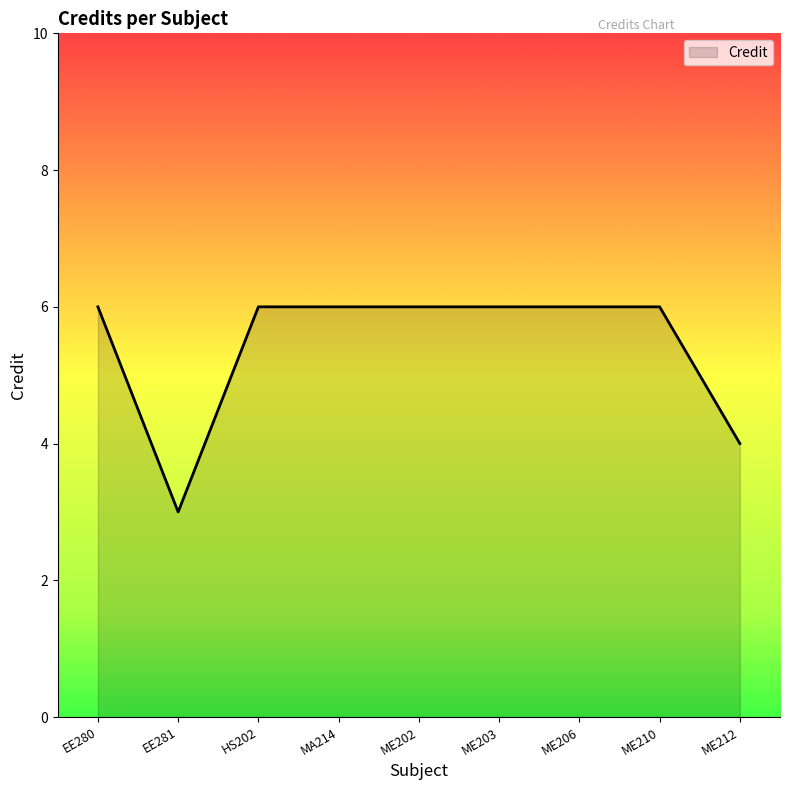

How many values are between 6 and 7?

7